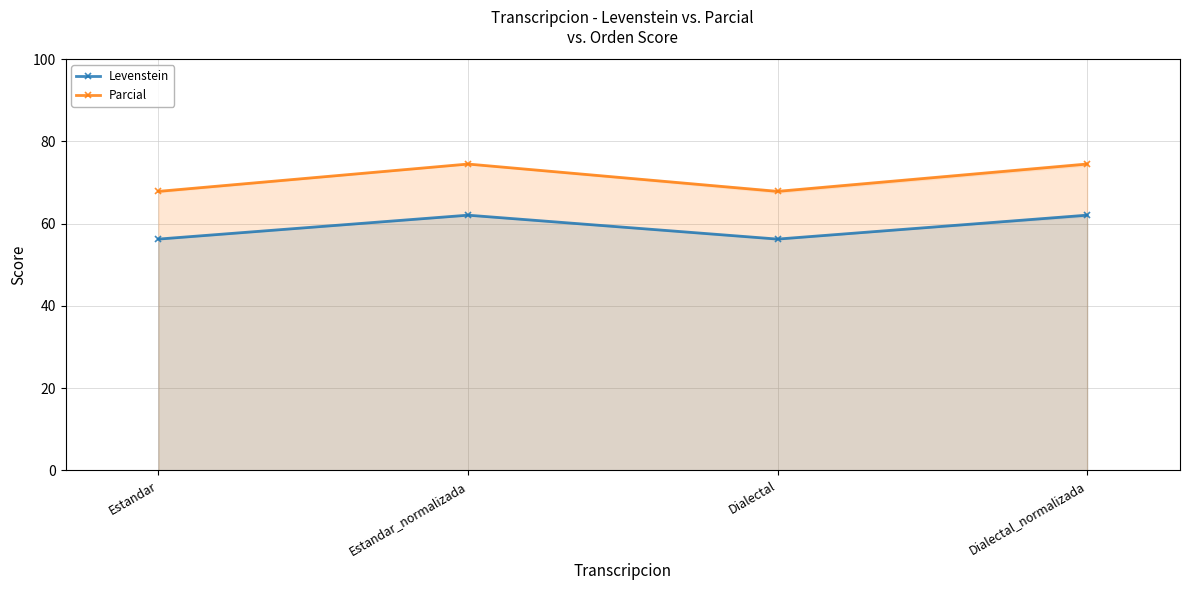

How many interior local peaks does the Parcial series have?

1